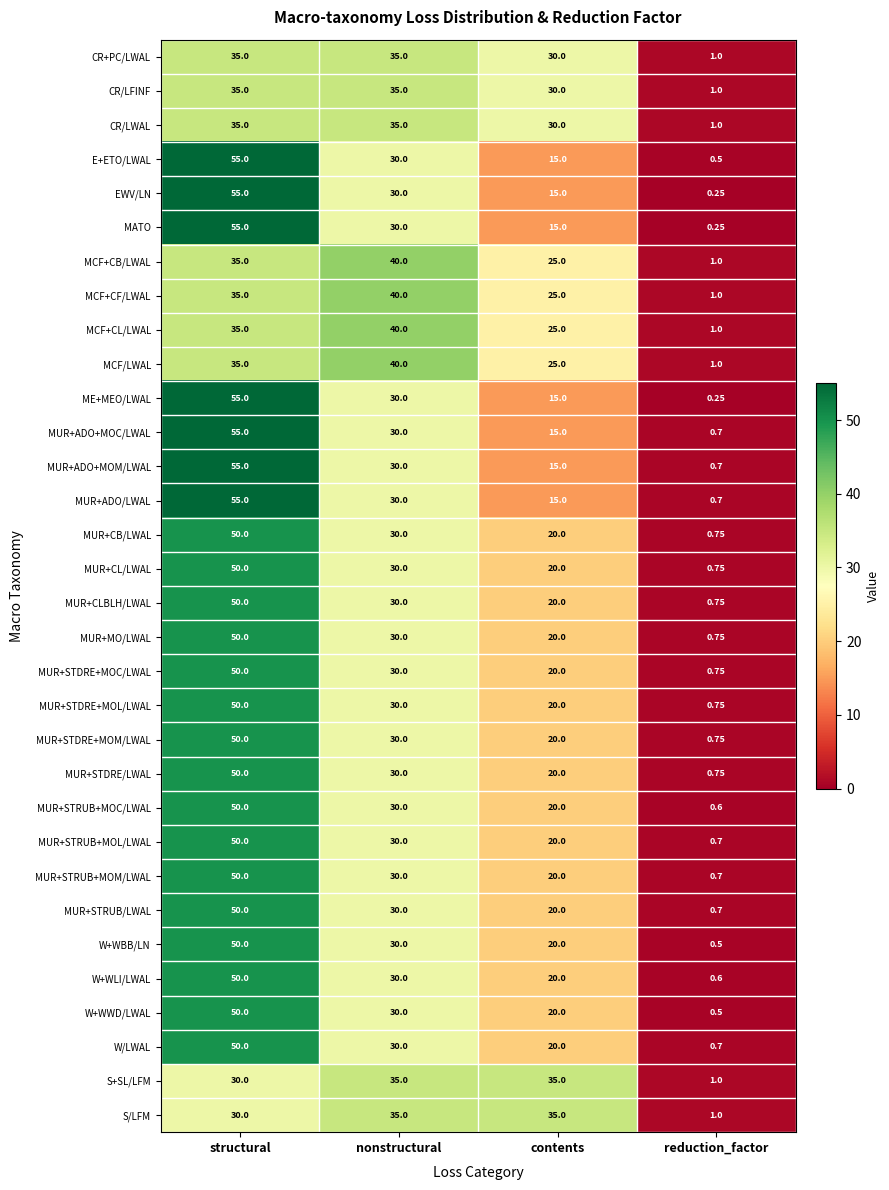

Is the value of S/LFM at nonstructural greater than the value of CR+PC/LWAL at contents?

Yes